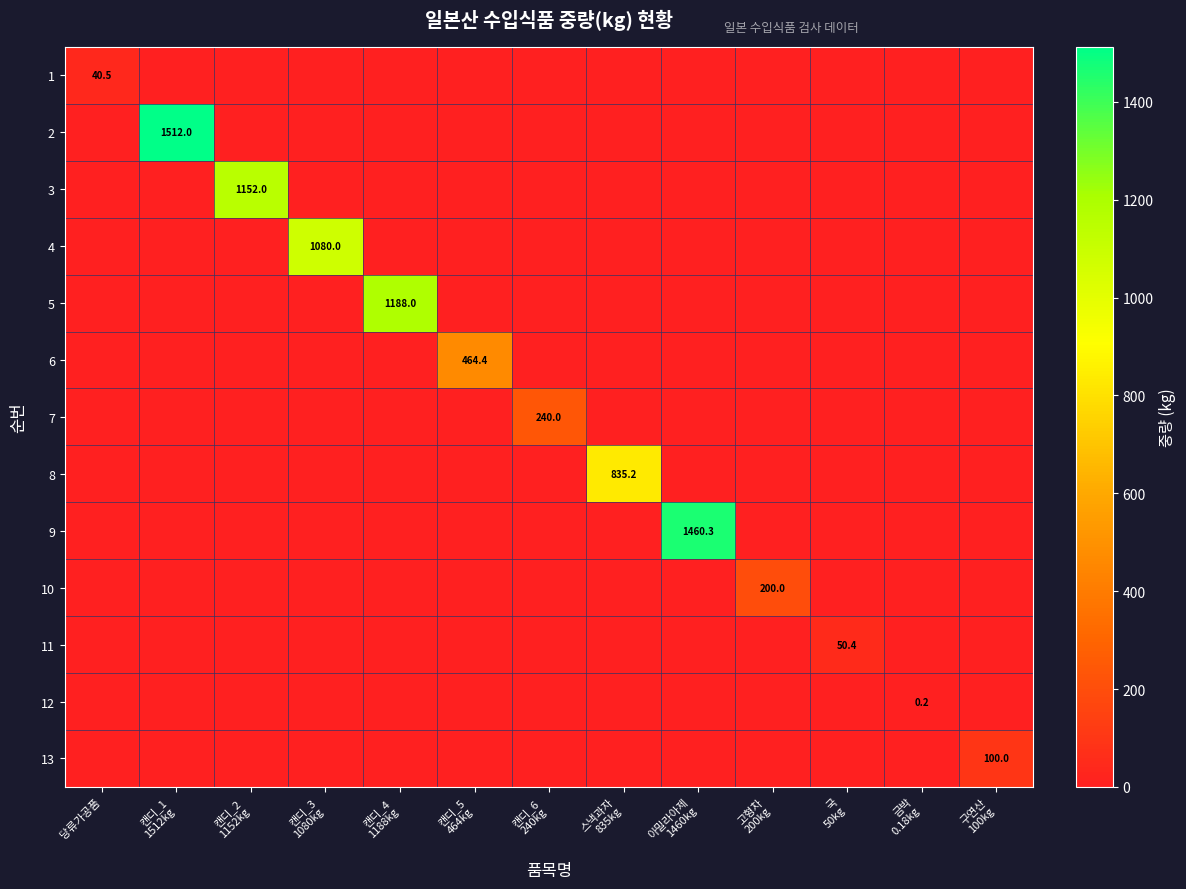

The value of 13 at 캔디_1 1512kg is -38.0. True or false?

False